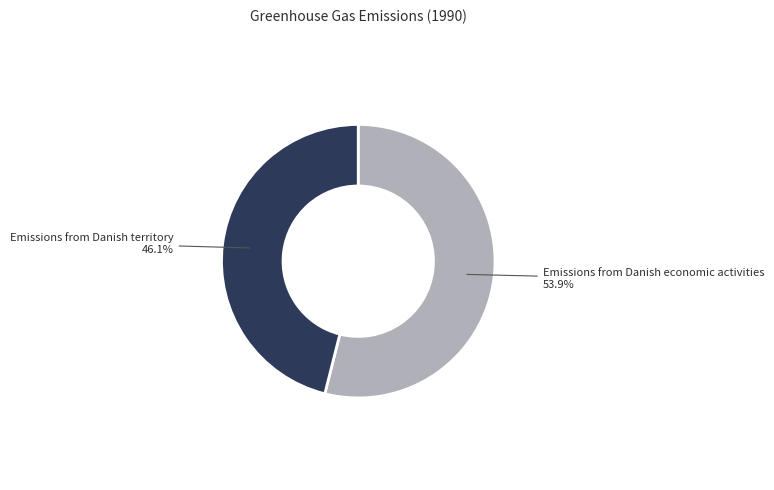

Which category has the biggest portion of the pie?

Emissions from Danish economic activities